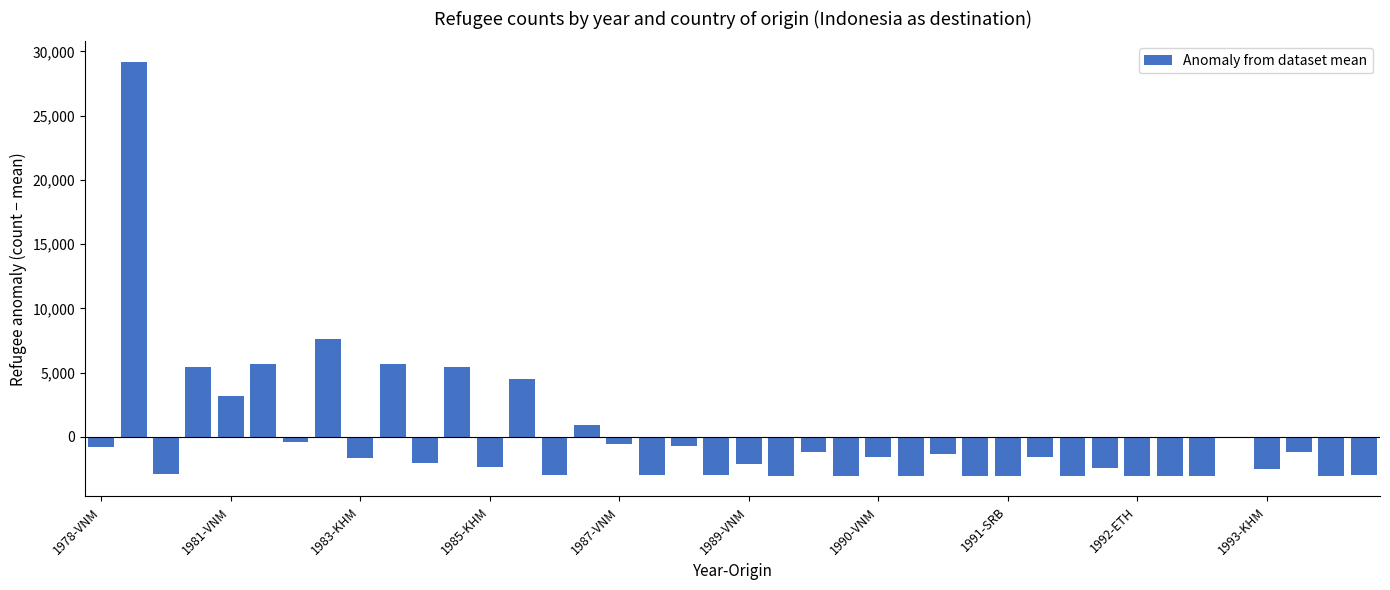

What is the greatest value displayed?

29167.1